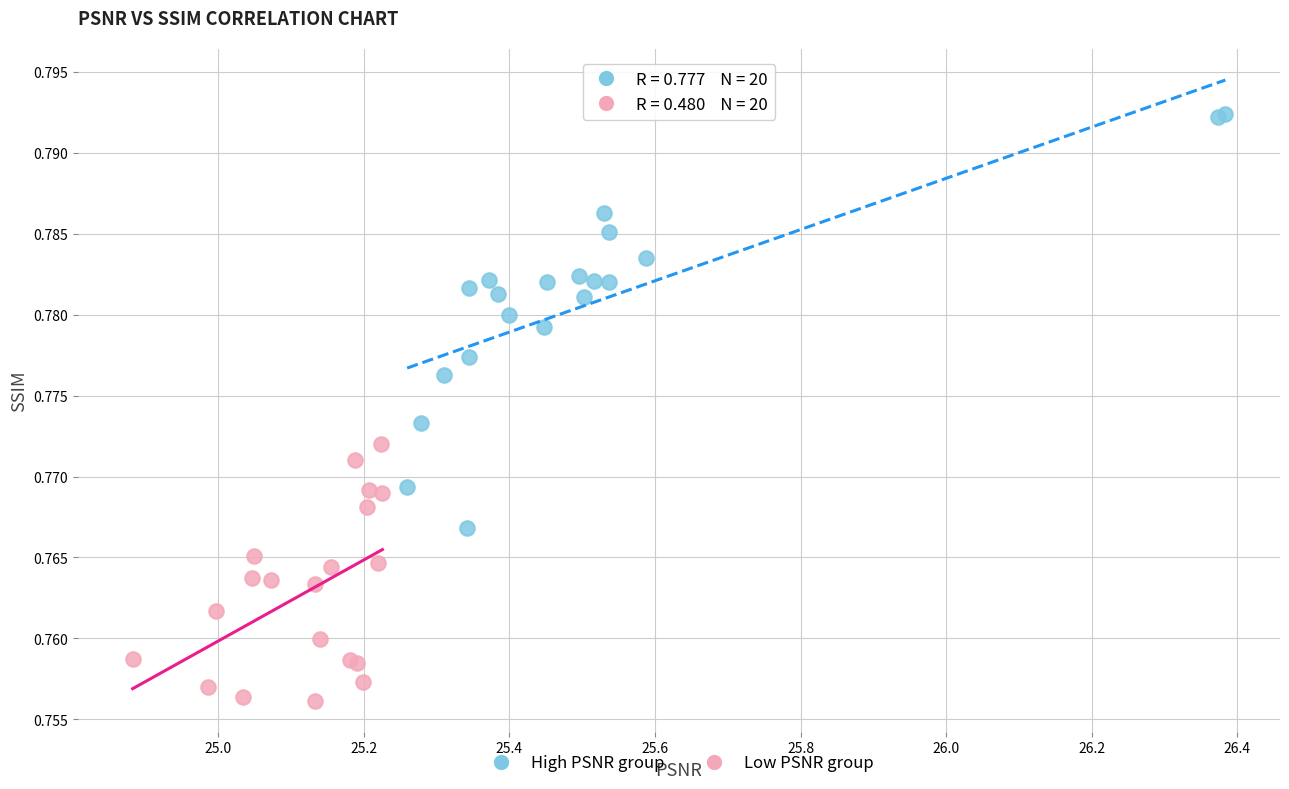

What are all the series names shown in the legend?

High PSNR group, Low PSNR group